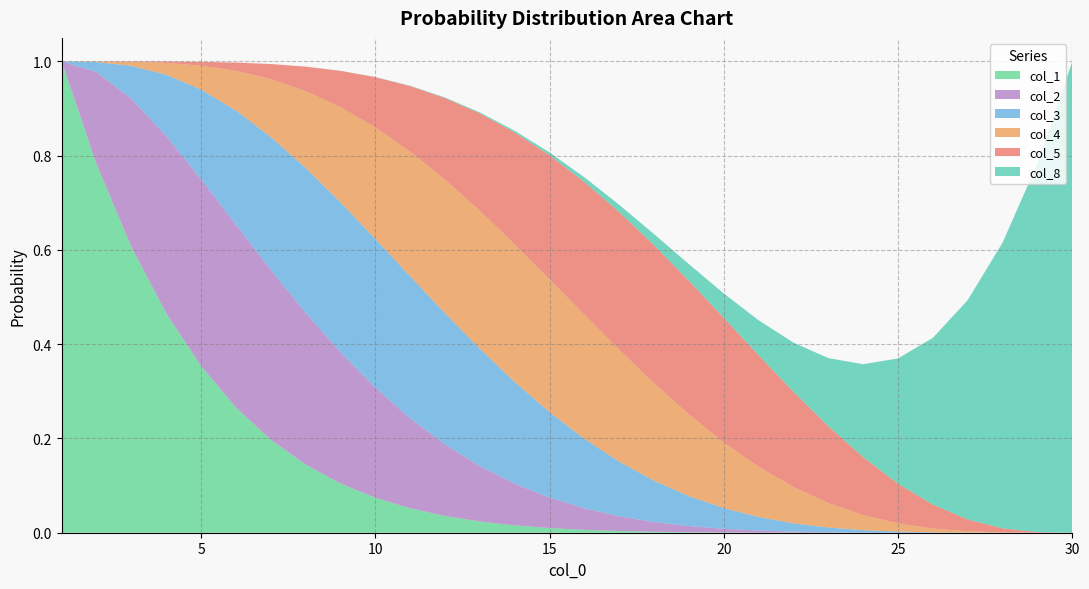

Reading right to left, extract all data points from this chart.

col_1: 0.0	0.0	0.0	0.0	0.0	0.0	0.0	0.0	0.0	0.0	0.0	0.0	0.0	0.0	0.0	0.0	0.0	0.0	0.0	0.1	0.1	0.1	0.1	0.2	0.3	0.4	0.5	0.6	0.8	1.0
col_2: 0.0	0.0	0.0	0.0	0.0	0.0	0.0	0.0	0.0	0.0	0.0	0.0	0.0	0.0	0.0	0.1	0.1	0.1	0.2	0.2	0.2	0.3	0.3	0.4	0.4	0.4	0.4	0.3	0.2	0.0
col_3: 0.0	0.0	0.0	0.0	0.0	0.0	0.0	0.0	0.0	0.0	0.0	0.1	0.1	0.1	0.1	0.2	0.2	0.2	0.3	0.3	0.3	0.3	0.3	0.3	0.2	0.2	0.1	0.1	0.0	0.0
col_4: 0.0	0.0	0.0	0.0	0.0	0.0	0.0	0.1	0.1	0.1	0.1	0.2	0.2	0.2	0.3	0.3	0.3	0.3	0.3	0.3	0.2	0.2	0.2	0.1	0.1	0.1	0.0	0.0	0.0	0.0
col_5: 0.0	0.0	0.0	0.0	0.1	0.1	0.1	0.2	0.2	0.2	0.3	0.3	0.3	0.3	0.3	0.3	0.2	0.2	0.2	0.1	0.1	0.1	0.1	0.0	0.0	0.0	0.0	0.0	0.0	0.0
col_8: 1.0	0.8	0.6	0.5	0.4	0.3	0.2	0.1	0.1	0.1	0.1	0.0	0.0	0.0	0.0	0.0	0.0	0.0	0.0	0.0	0.0	0.0	0.0	0.0	0.0	0.0	0.0	0.0	0.0	0.0